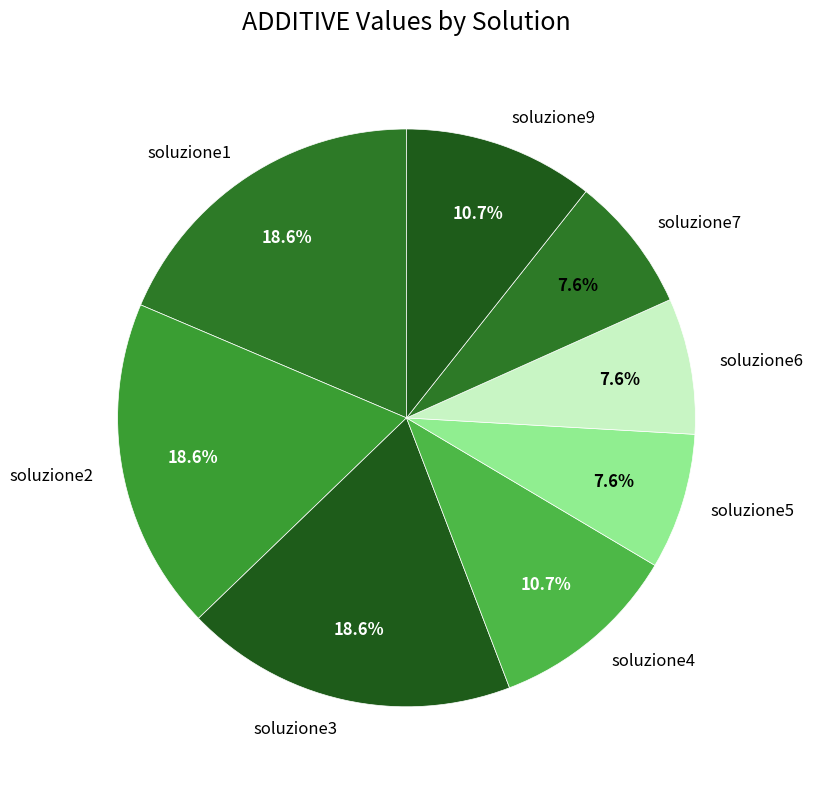

What percentage is the soluzione4 slice, to the nearest percent?

11%